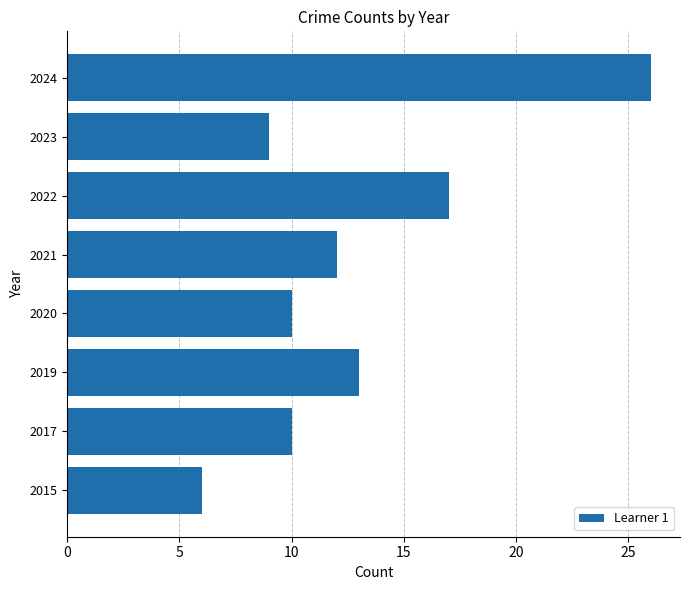

How many values are below 12?

4